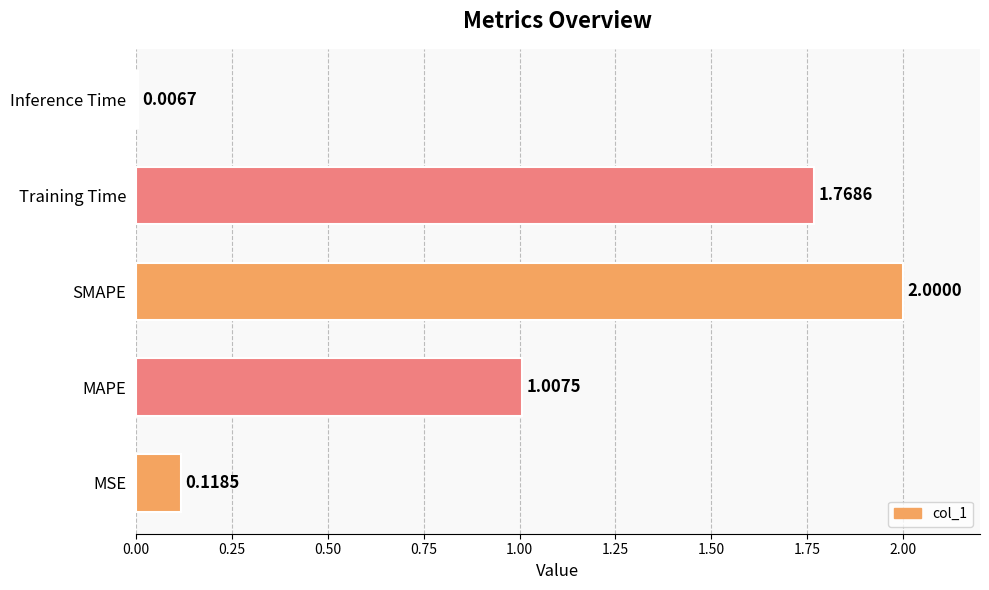

What is the sum of all values?

4.9